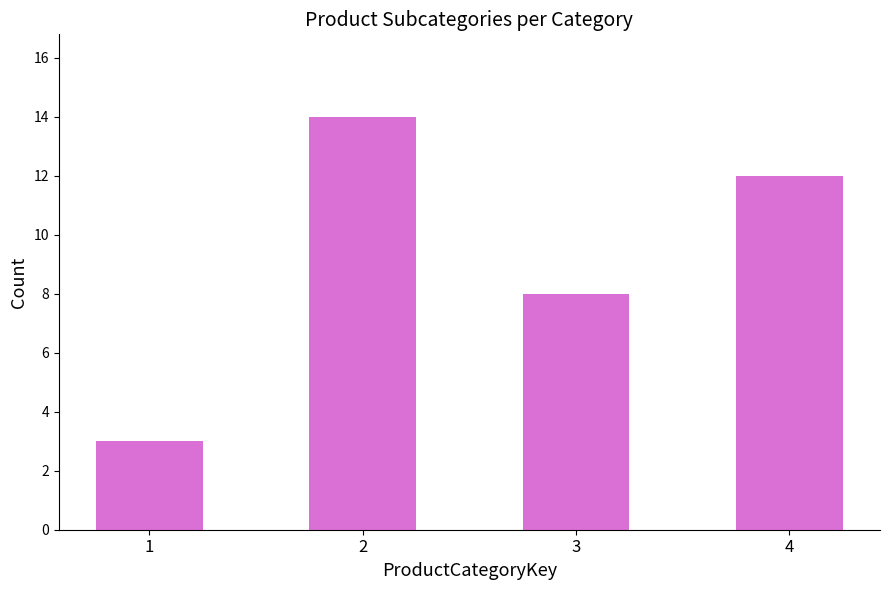

Reading right to left, what are all the values shown in this chart?

4=12	3=8	2=14	1=3